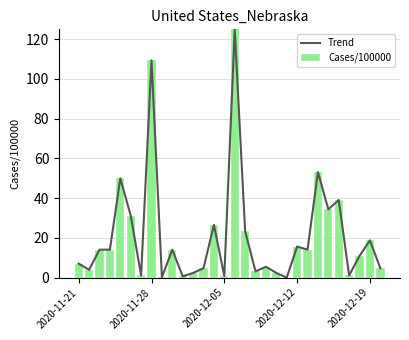

What is the sum of all Cases/100000 values?

631.1